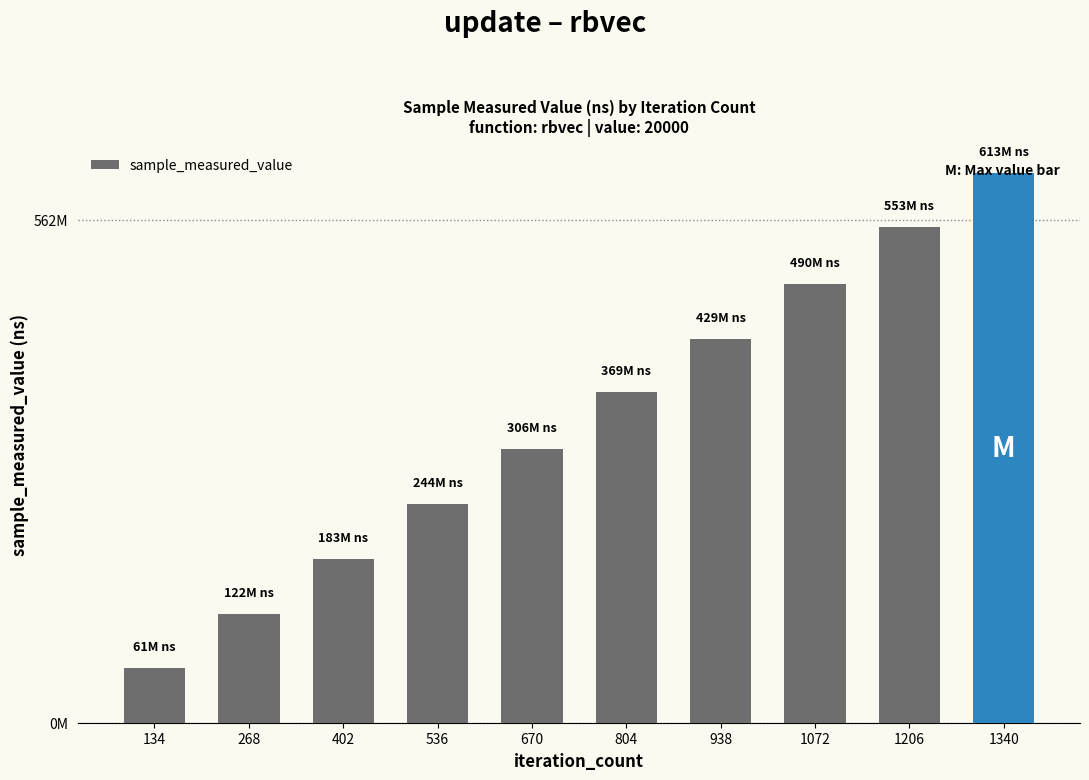

What is the ratio of the value at 134 to the value at 1072?

0.1